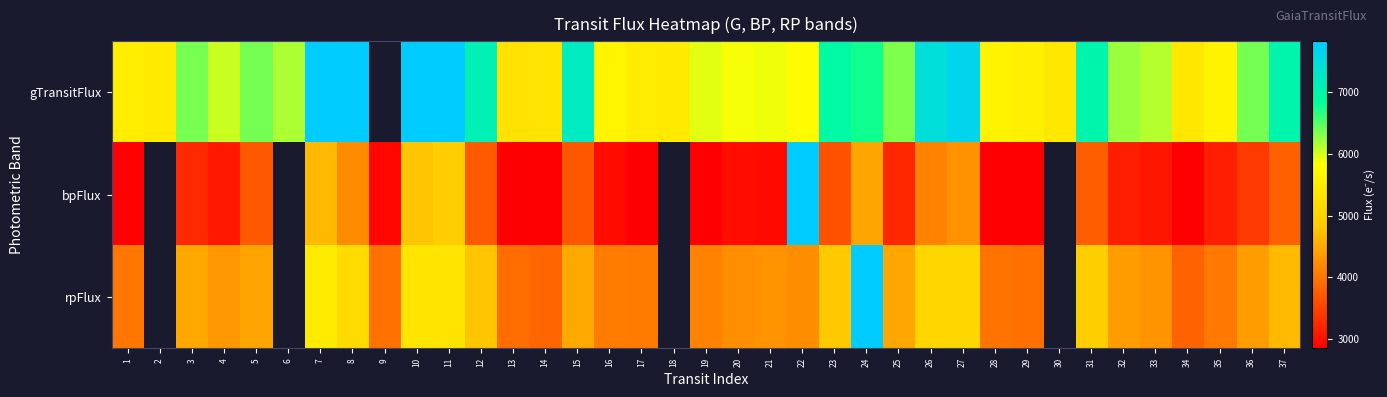

Is it true that gTransitFlux equals 2817.5 at 36?

False